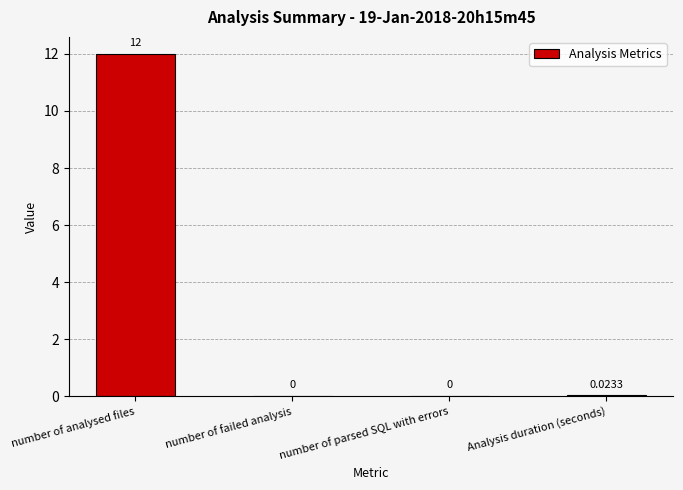

What is the sum of the values at Analysis duration (seconds) and number of analysed files?

12.0